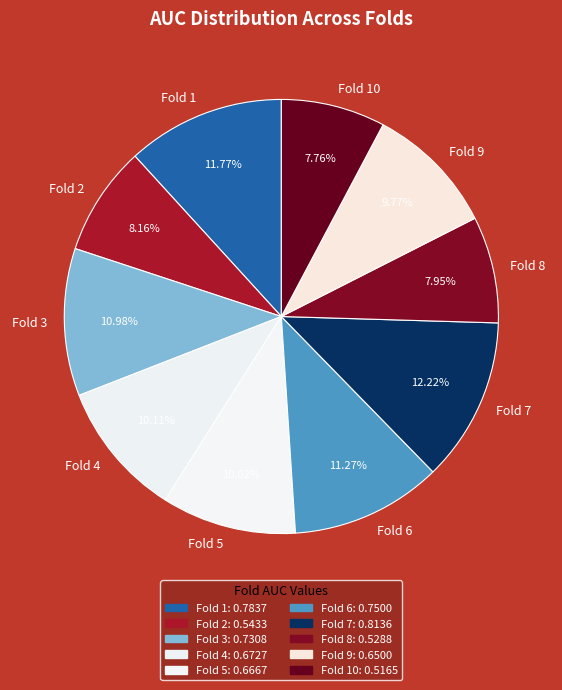

Count the number of slices in the pie.

10